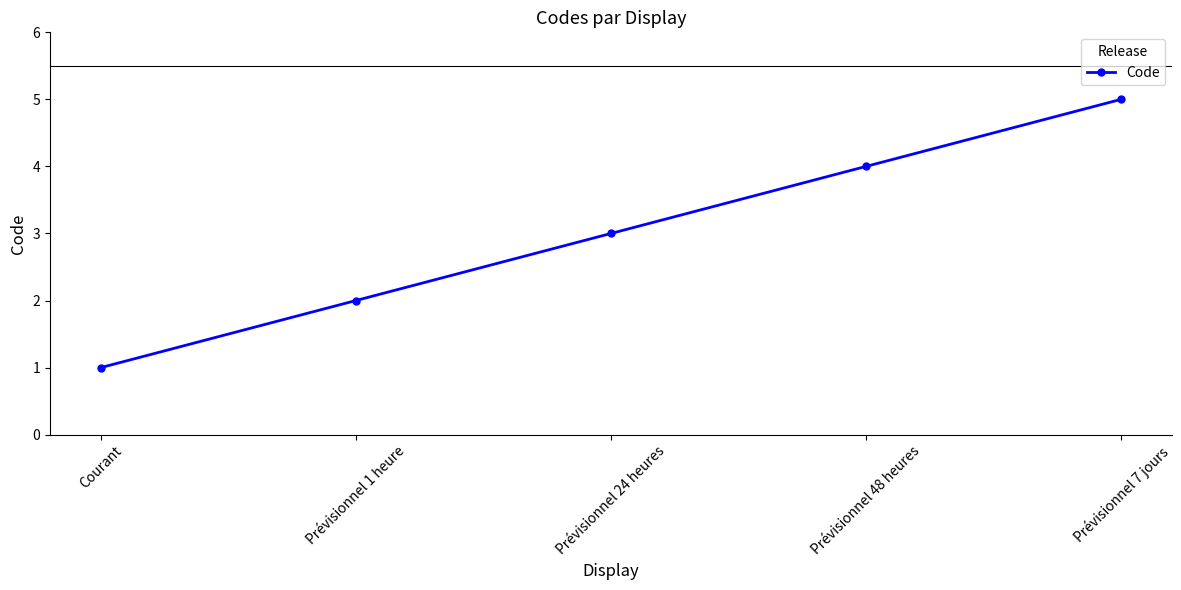

Count the number of data series in this chart.

1